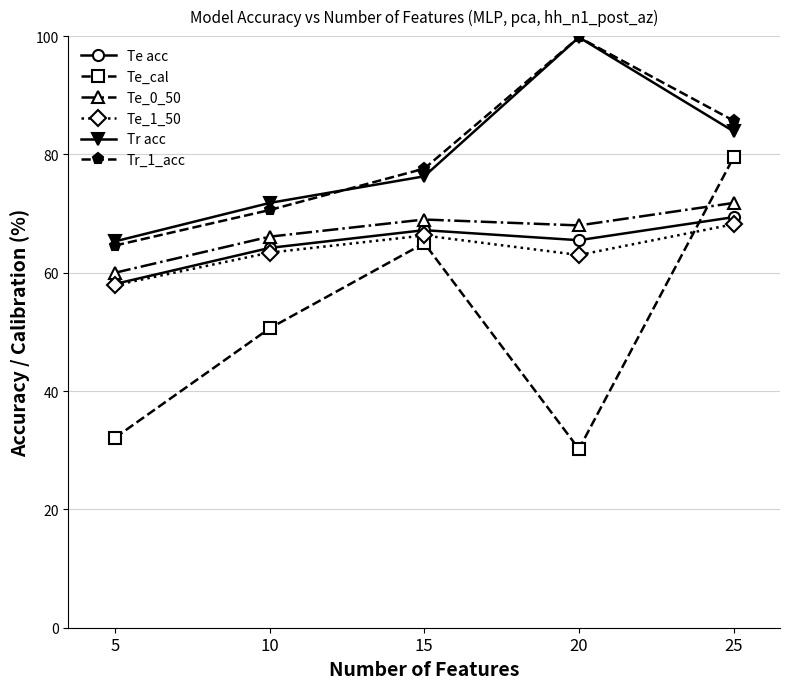

Is it true that Te_1_50 equals 101.7 at 25?

False